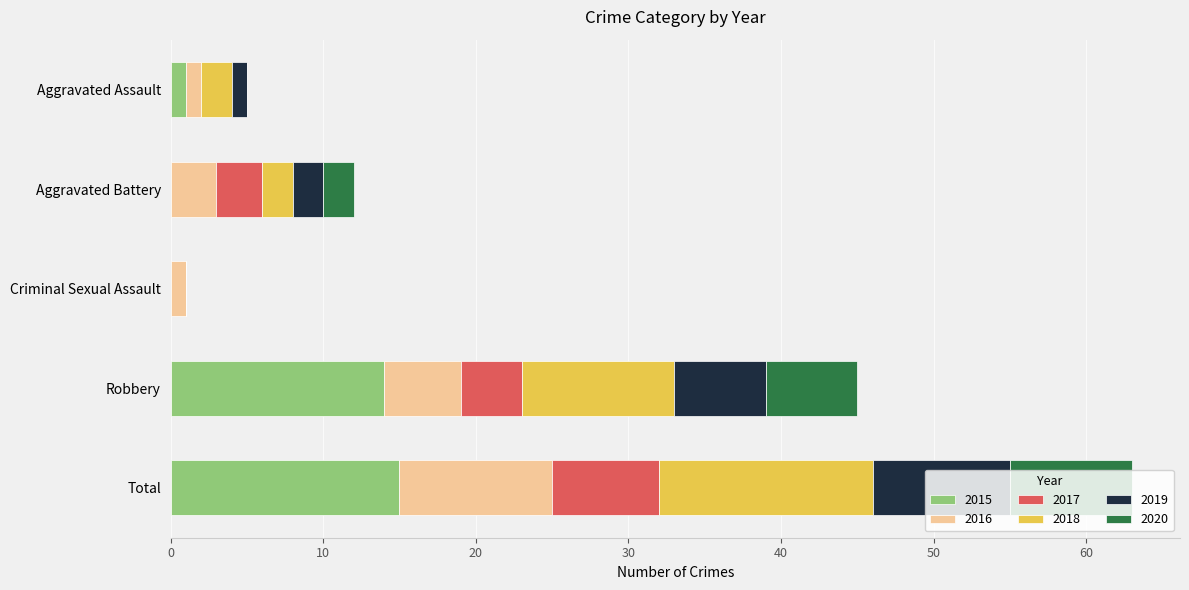

What is the total value across all series at Aggravated Battery?

12